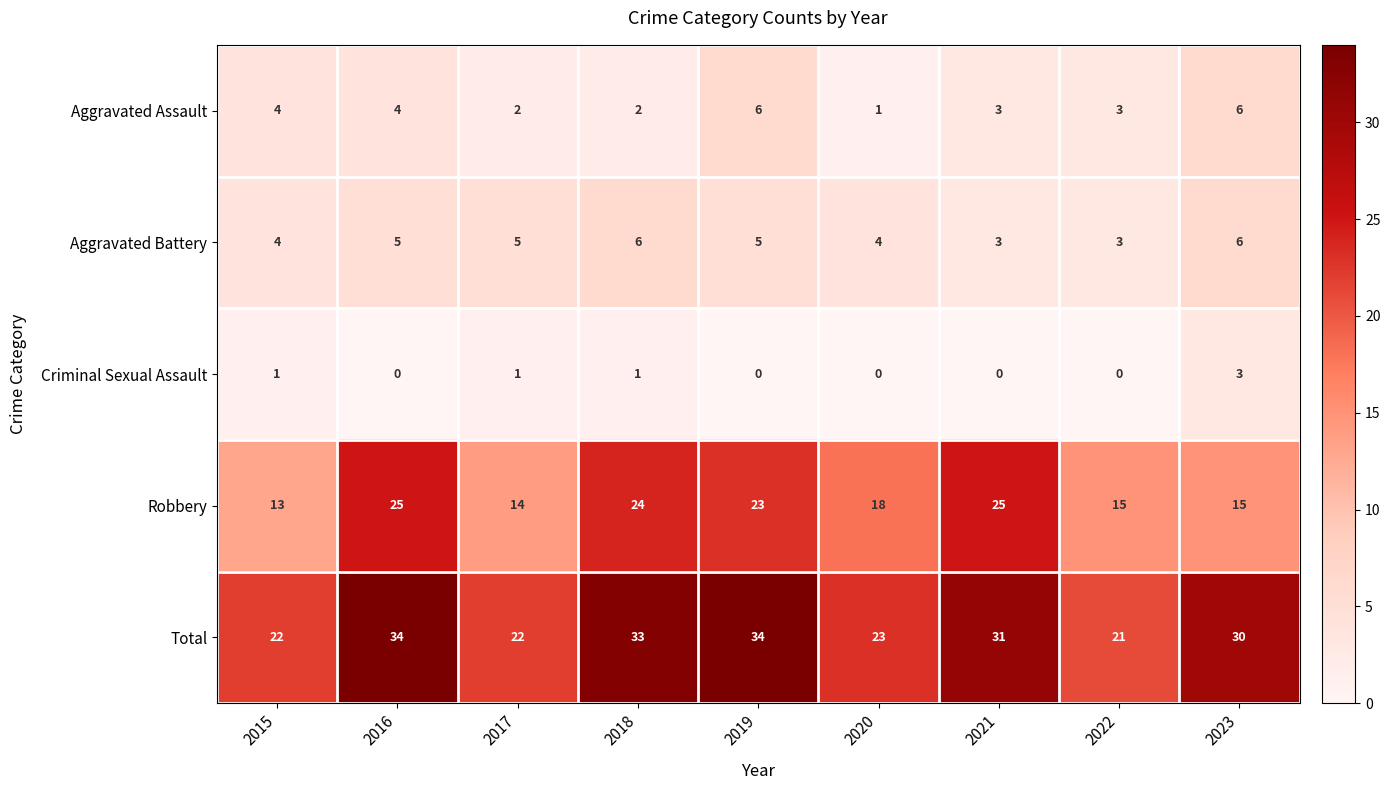

Read the Aggravated Battery value at 2023.

6